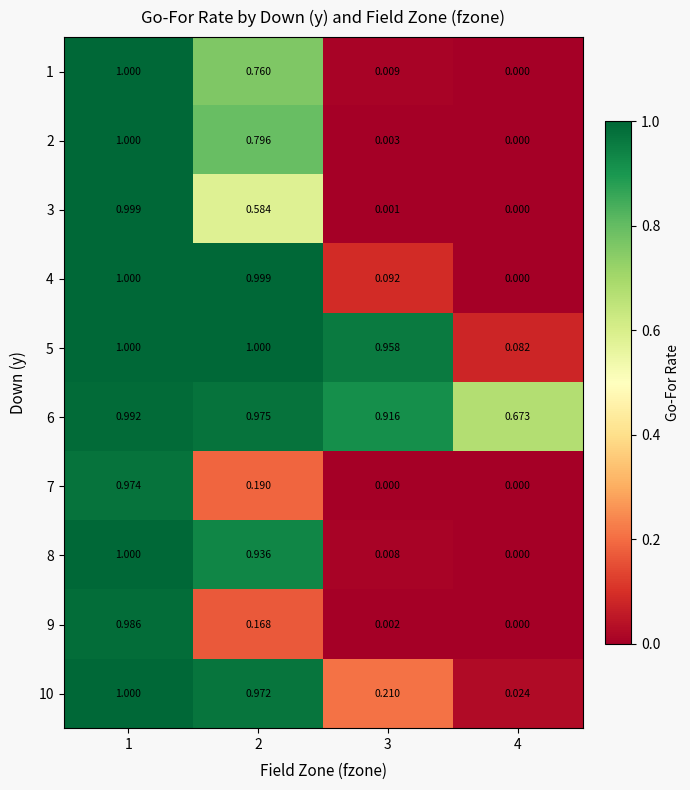

How many series are shown in this chart?

10